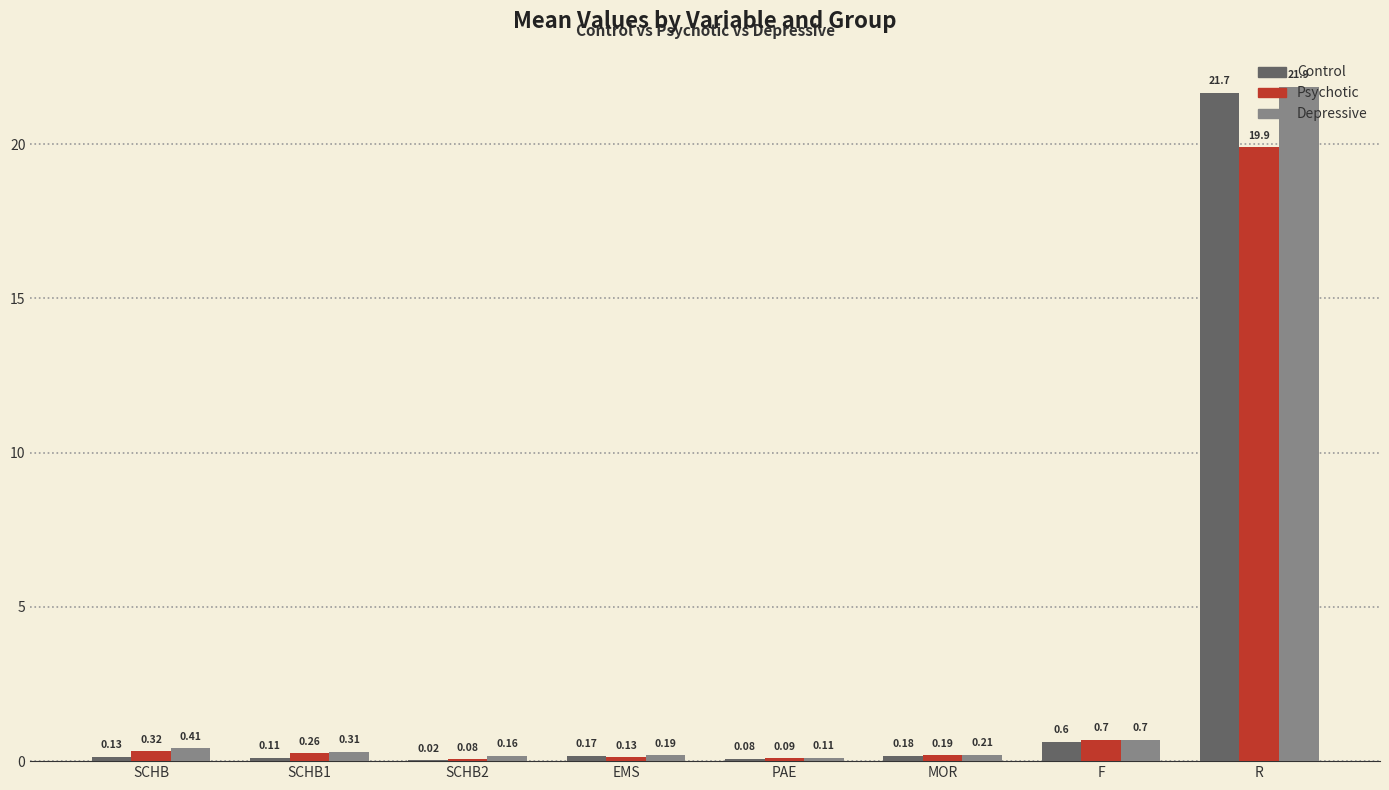

At which label is Depressive closest to 10?

F